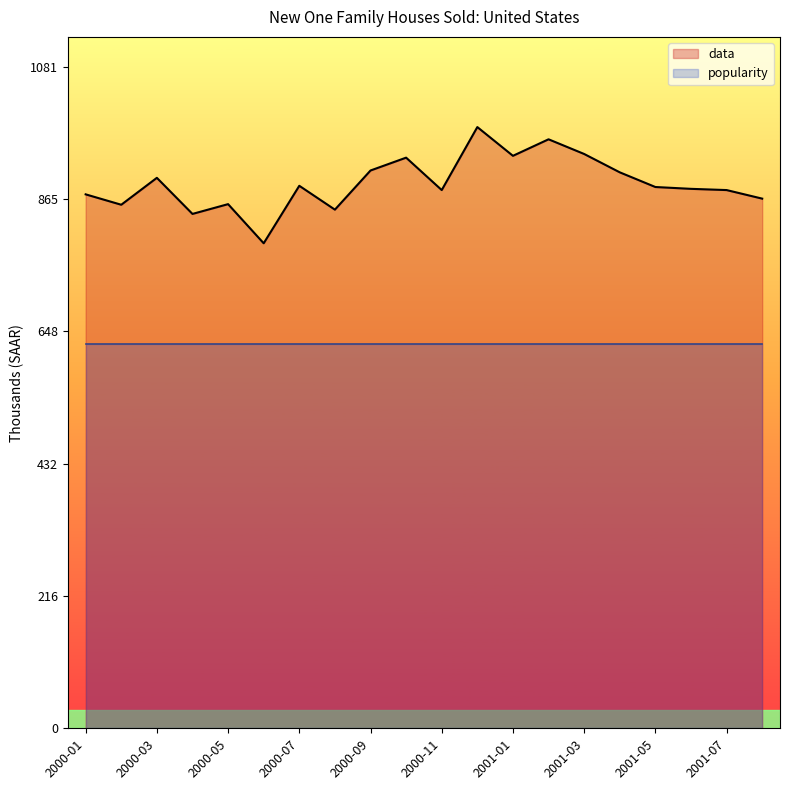

True or false: data and popularity cross at least once.

False